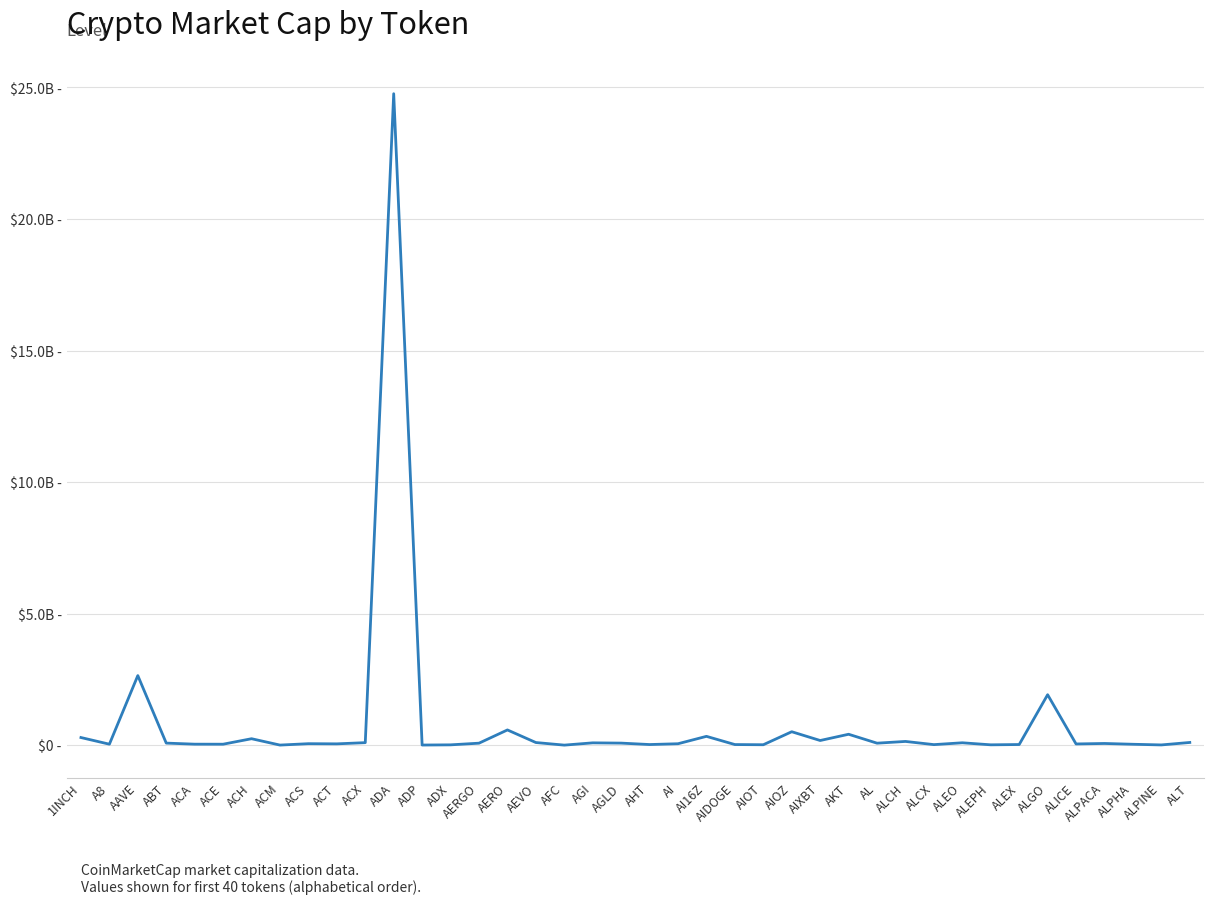

Which has a higher value, ALICE or AAVE?

AAVE